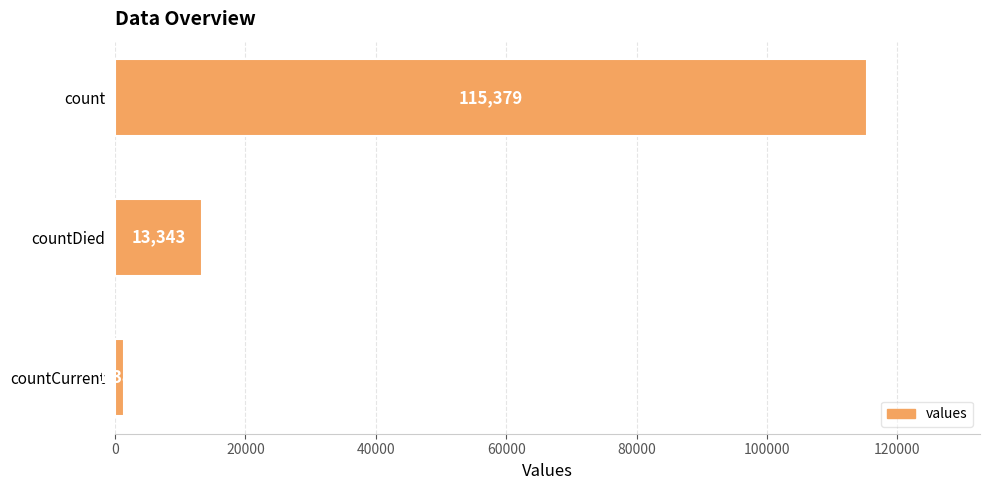

Rank the categories by value from lowest to highest.

countCurrent, countDied, count